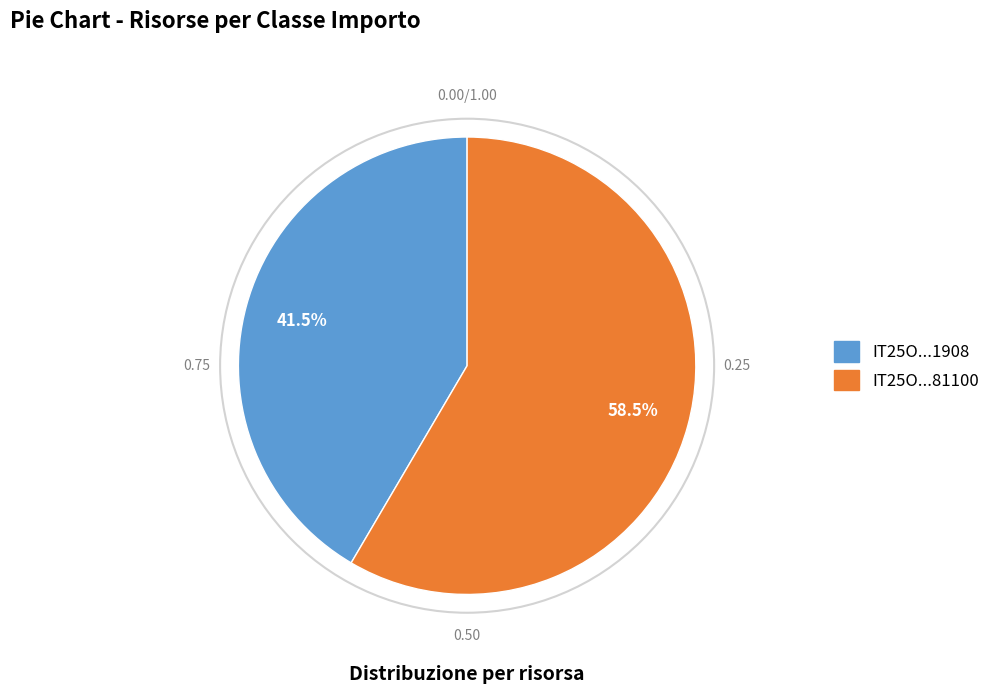

How many slices are in this pie chart?

2